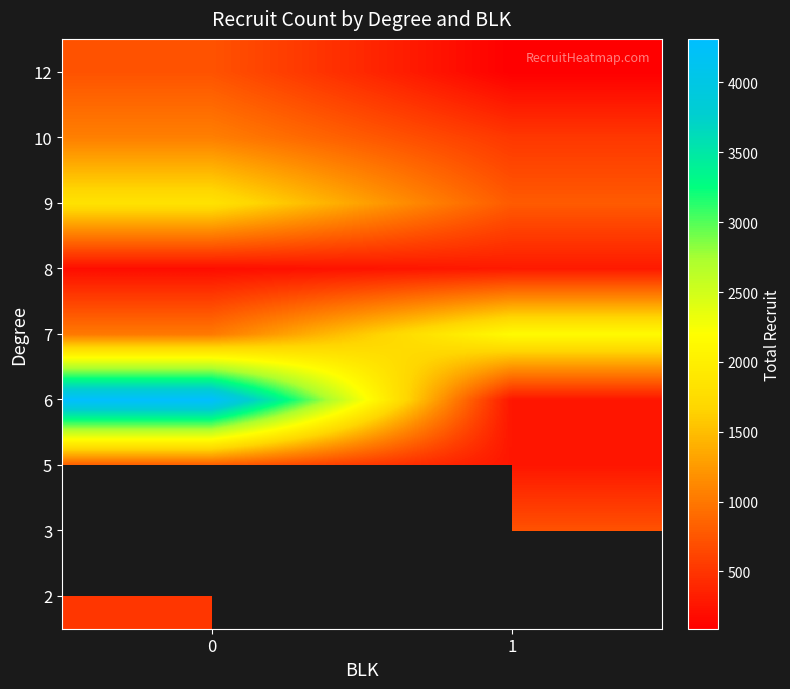

Is it true that 2 equals 750.2 at 0?

False